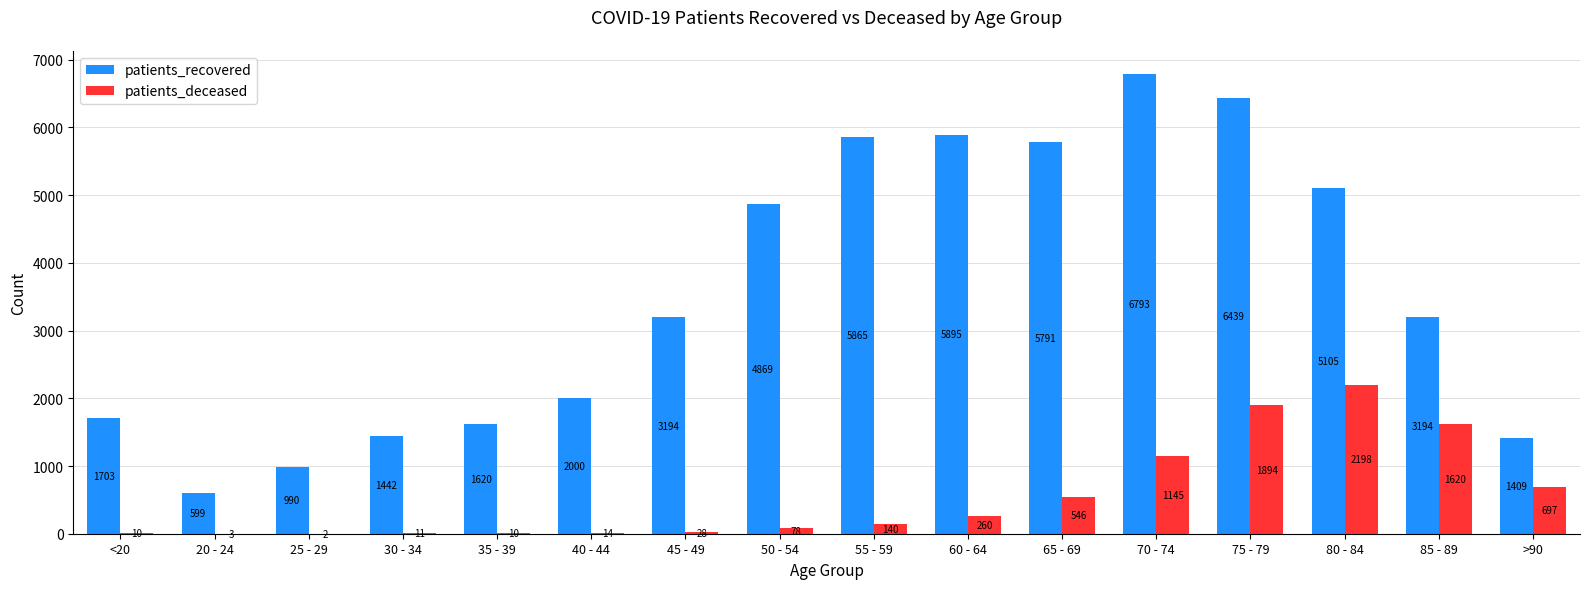

How many series are shown in this chart?

2